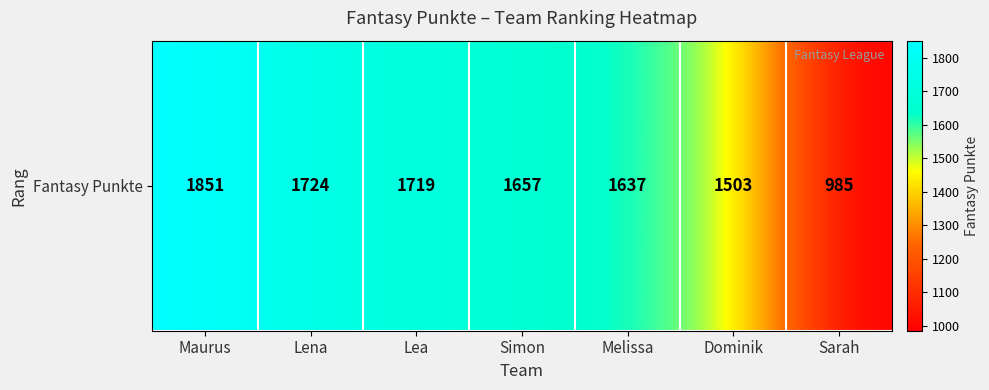

Reading left to right, what are all the values shown in this chart?

Maurus=1851	Lena=1724	Lea=1719	Simon=1657	Melissa=1637	Dominik=1503	Sarah=985